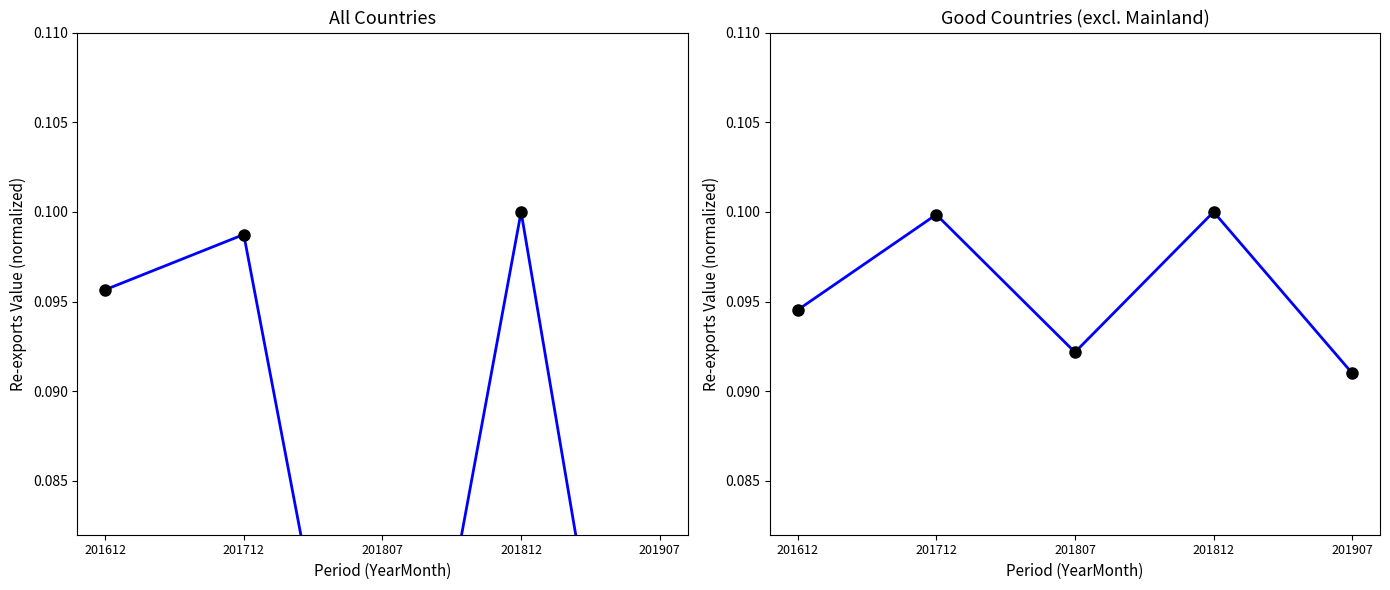

Is it true that CHINESE MAINLAND (MAINLAND CHINA) equals 0.1 at 201612?

False